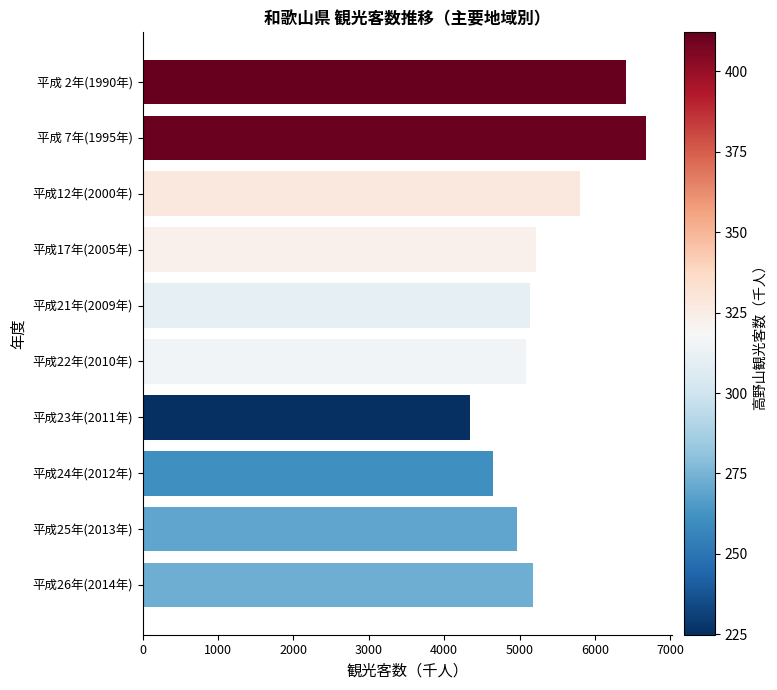

Is it true that the value at 平成12年(2000年) is 9871.5?

False